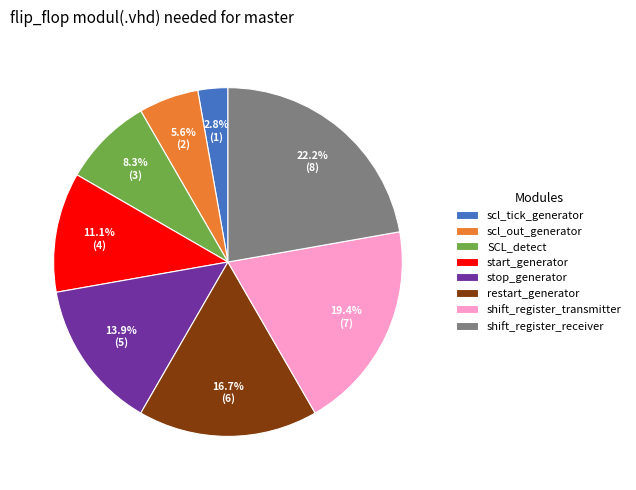

Count the number of slices in the pie.

8